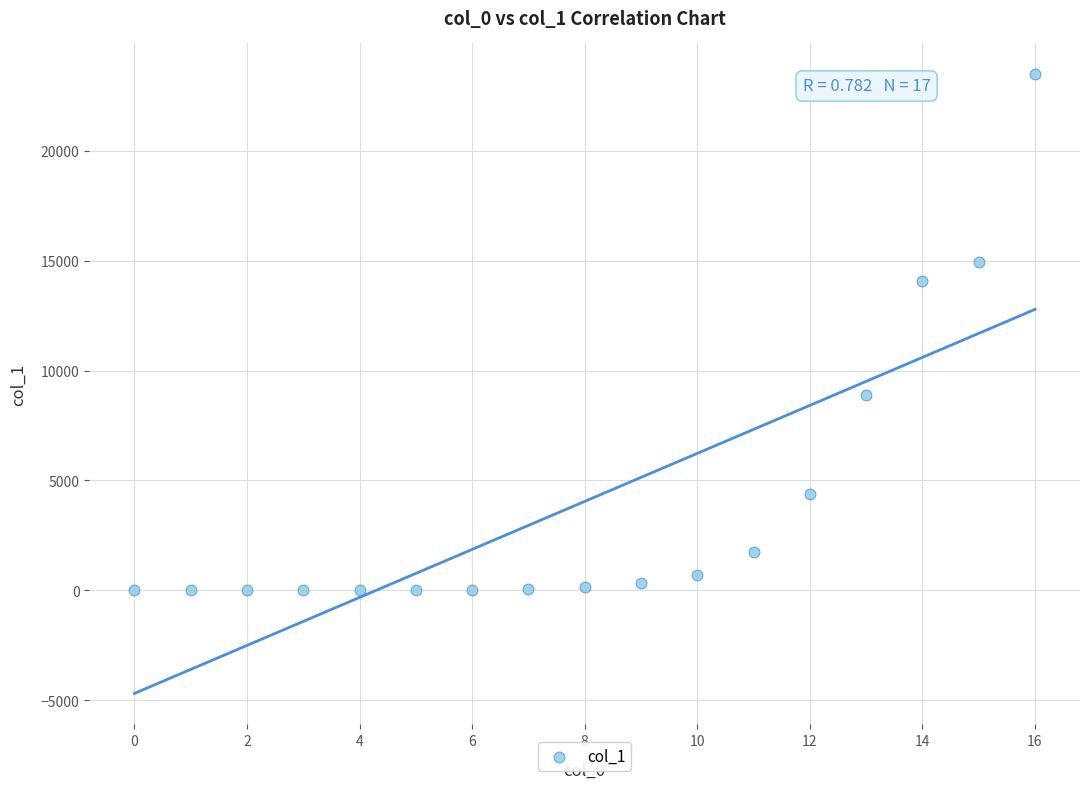

What is the range of Y values (max minus min)?

23478